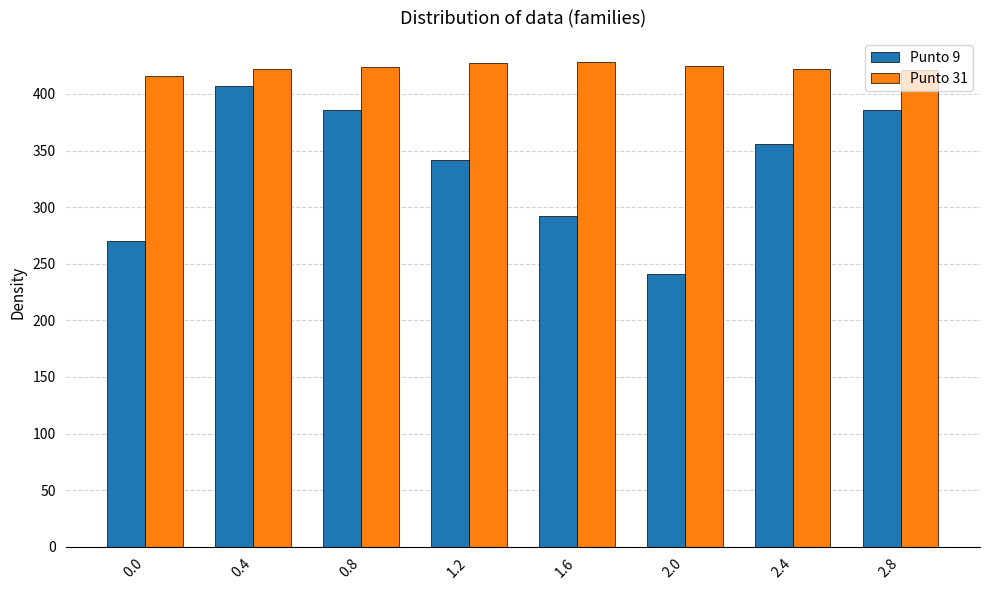

How many groups of bars are there?

8